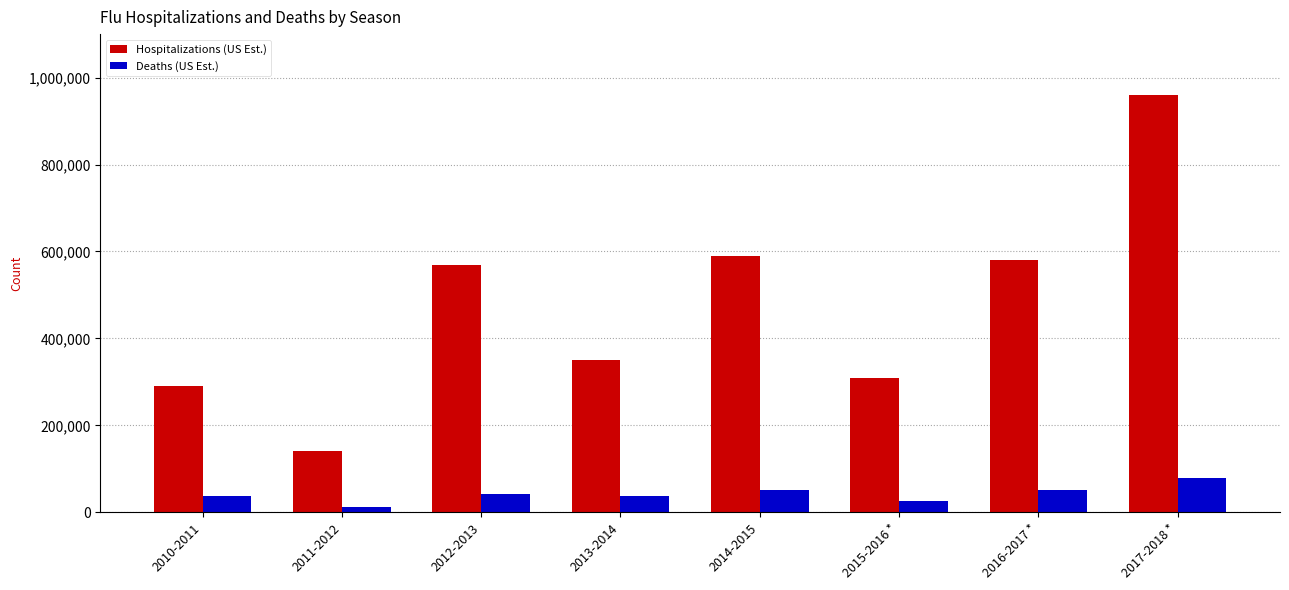

What is the difference between the maximum and second lowest values in the Hospitalizations (US Est.) series?

670000